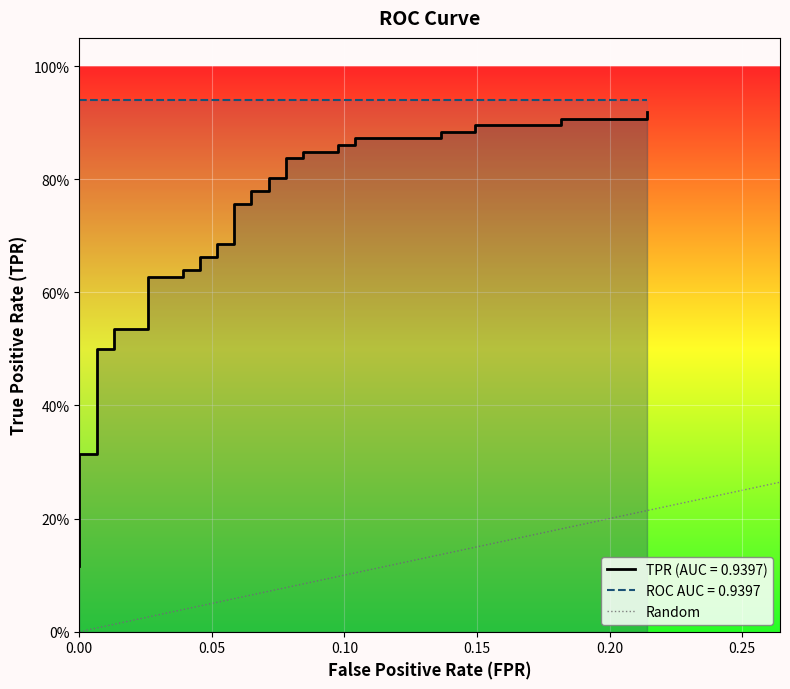

The chart shows a value of 1 at 0.05. True or false?

False